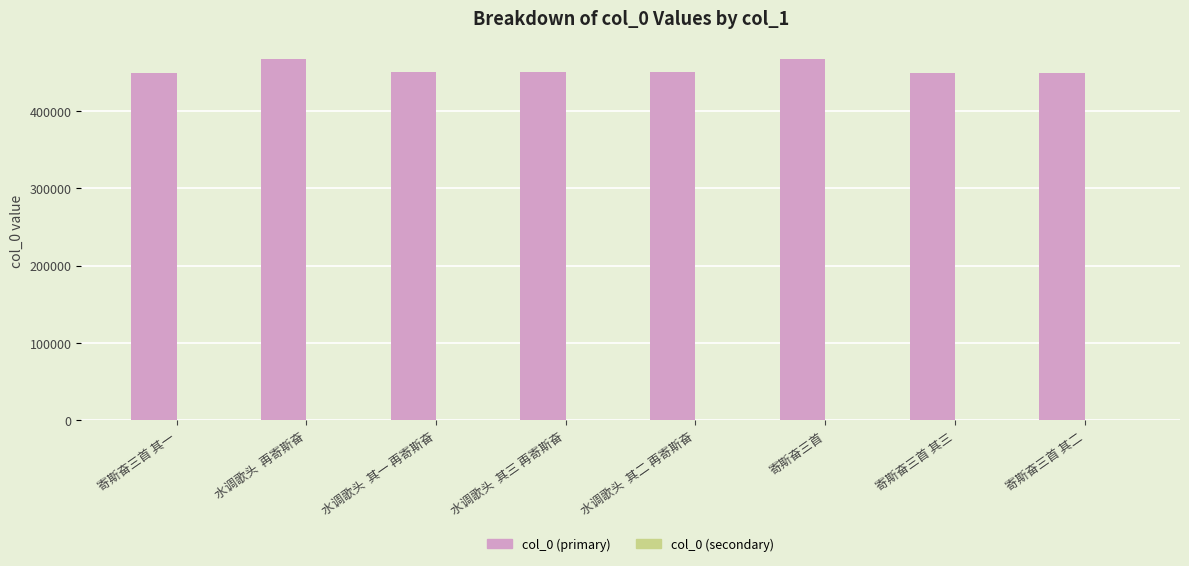

Which series has the largest total across all categories?

col_0 (primary)